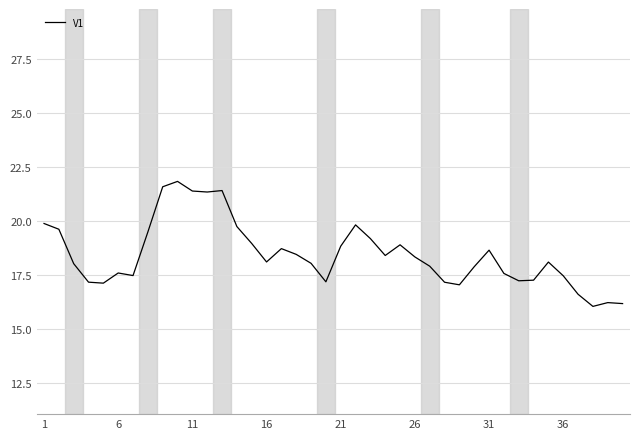

What is the maximum value shown in the chart?

21.8